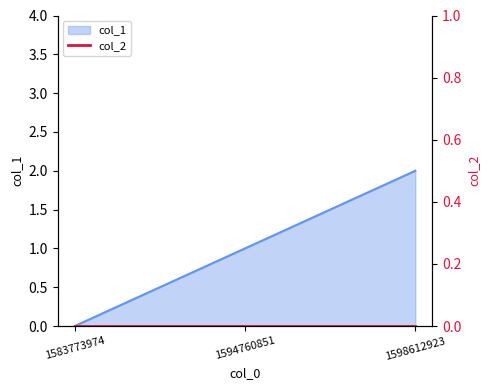

How many positive values are there?

2